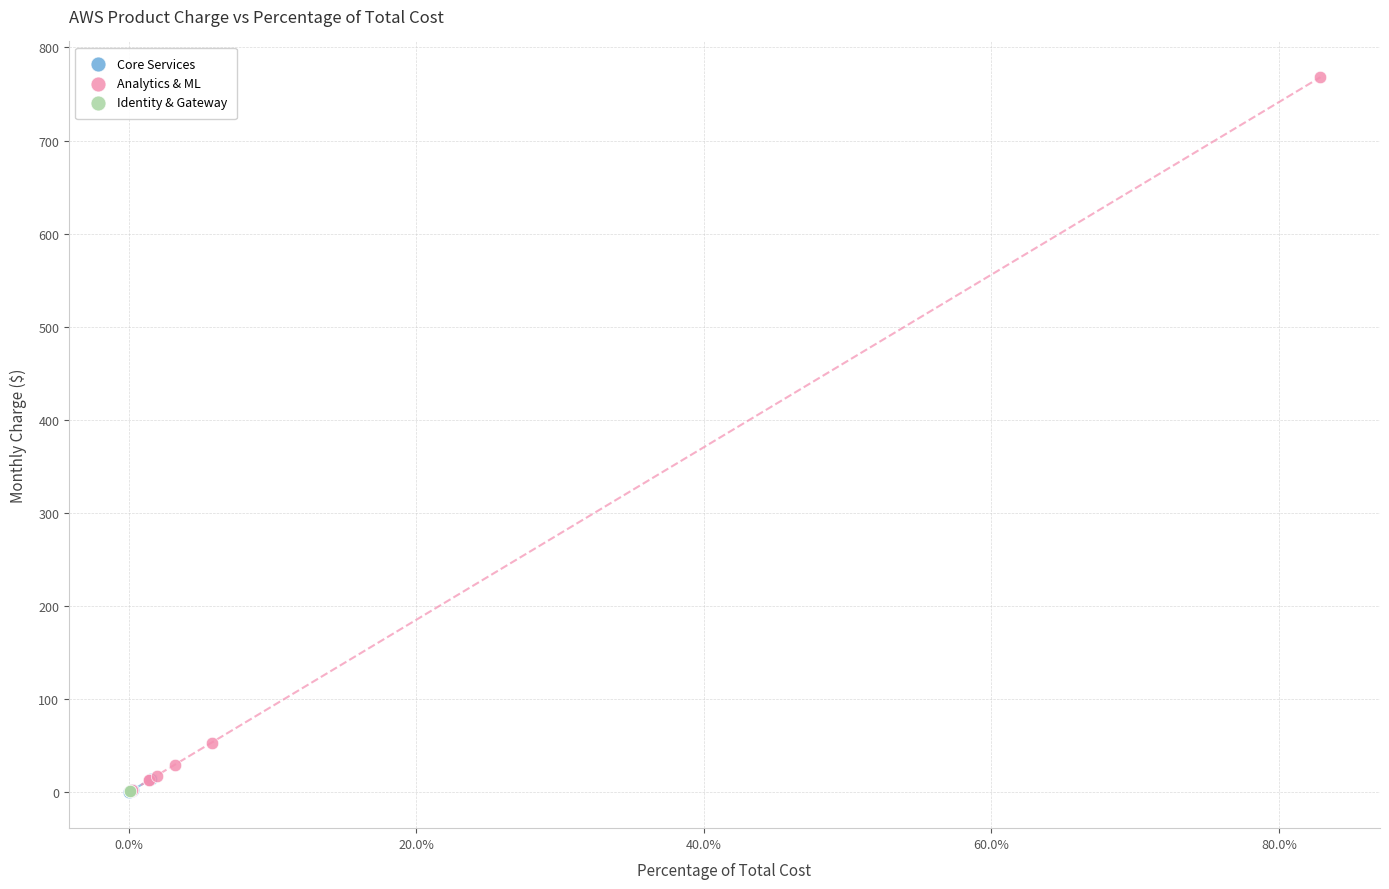

Which series reaches the maximum Y coordinate?

Analytics & ML